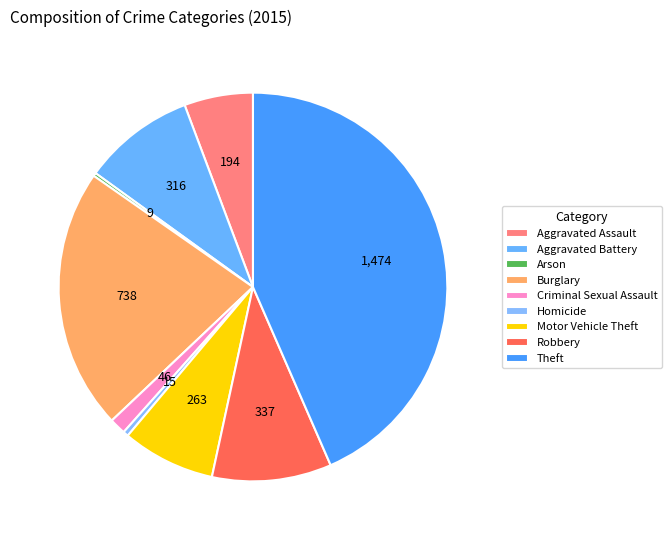

How many segments does this pie chart have?

9